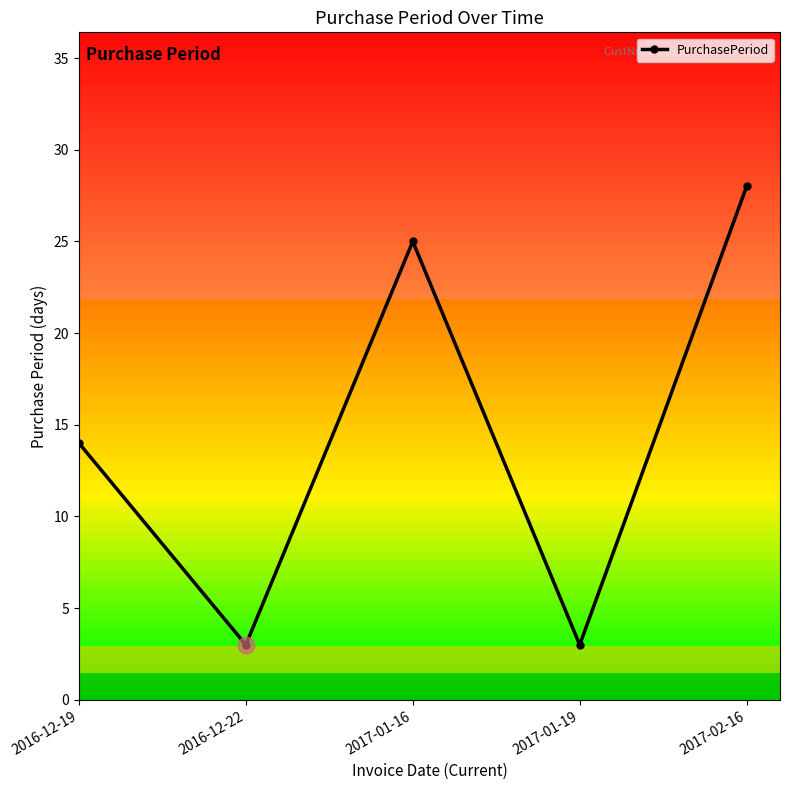

How many interior local valleys (lower than both neighbors) does the data have?

2